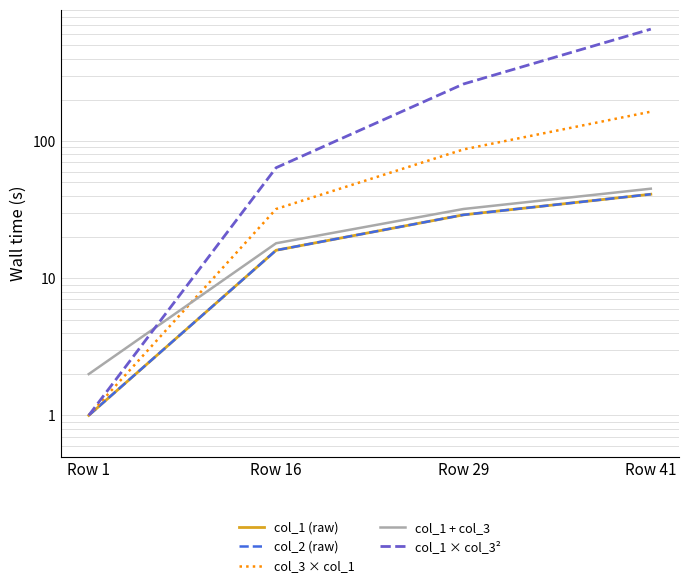

What is the difference between the col_1 × col_3² values at Row 41 and Row 1?

655